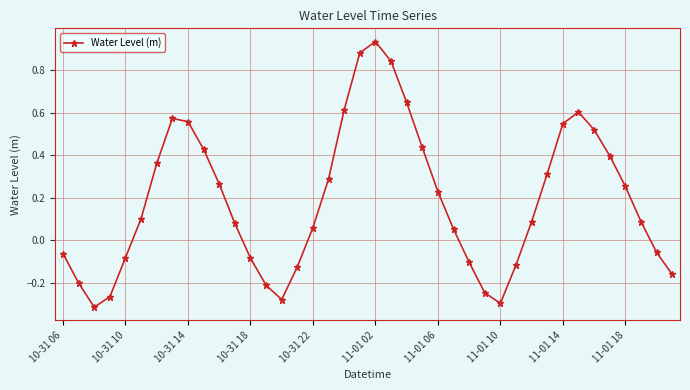

How many points are lower than both their immediate neighbors (excluding endpoints)?

3